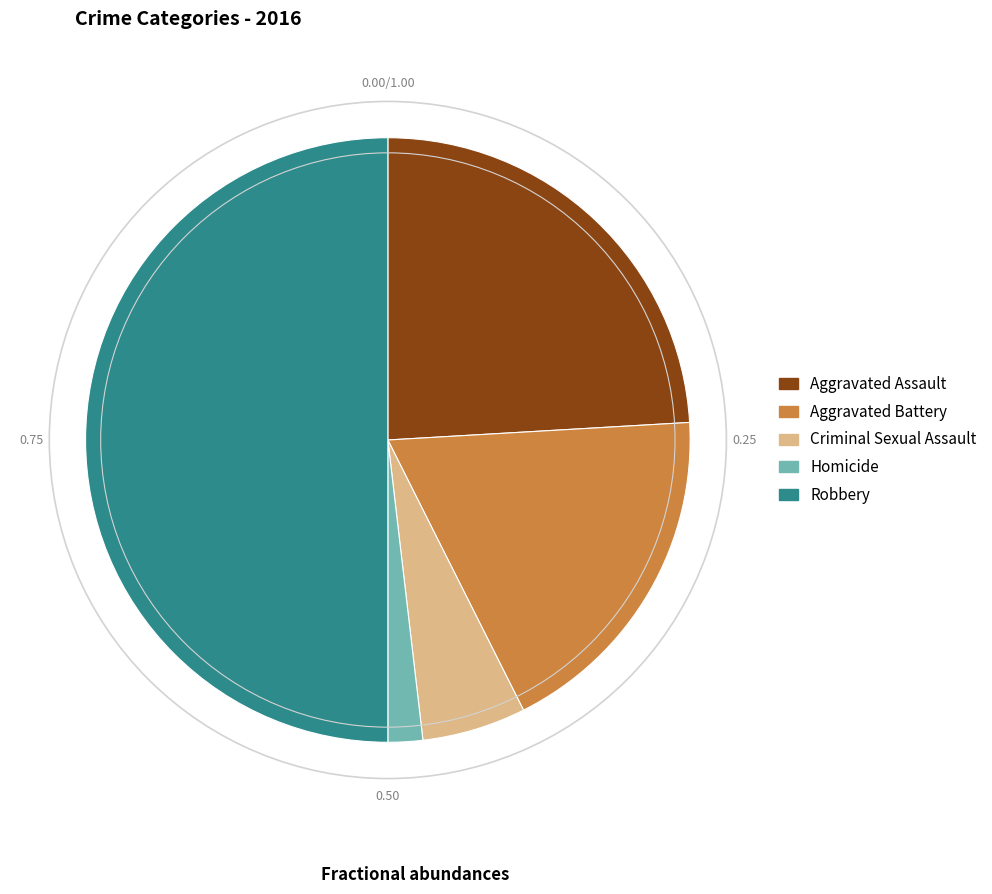

Rank the categories by value from lowest to highest.

Homicide, Criminal Sexual Assault, Aggravated Battery, Aggravated Assault, Robbery